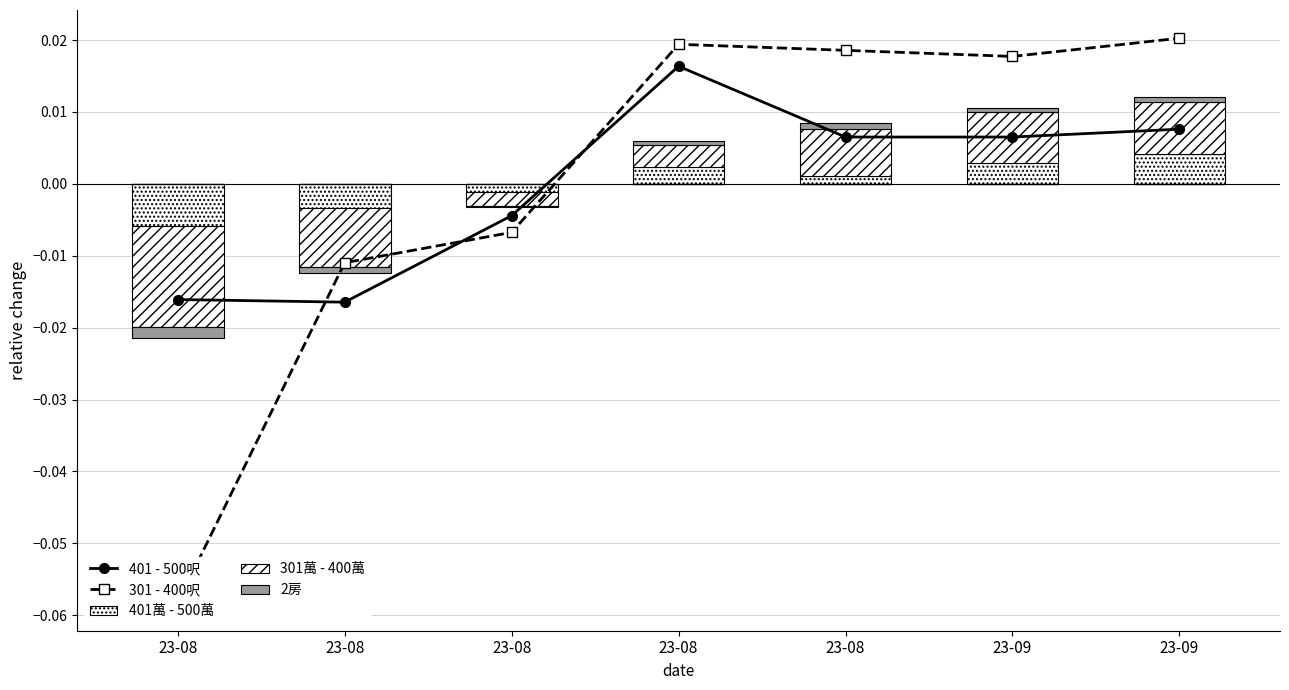

What are all the series names shown in the legend?

401 - 500呎, 301 - 400呎, 401萬 - 500萬, 301萬 - 400萬, 2房